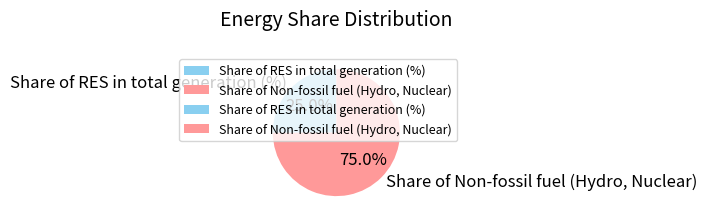

How many segments does this pie chart have?

2